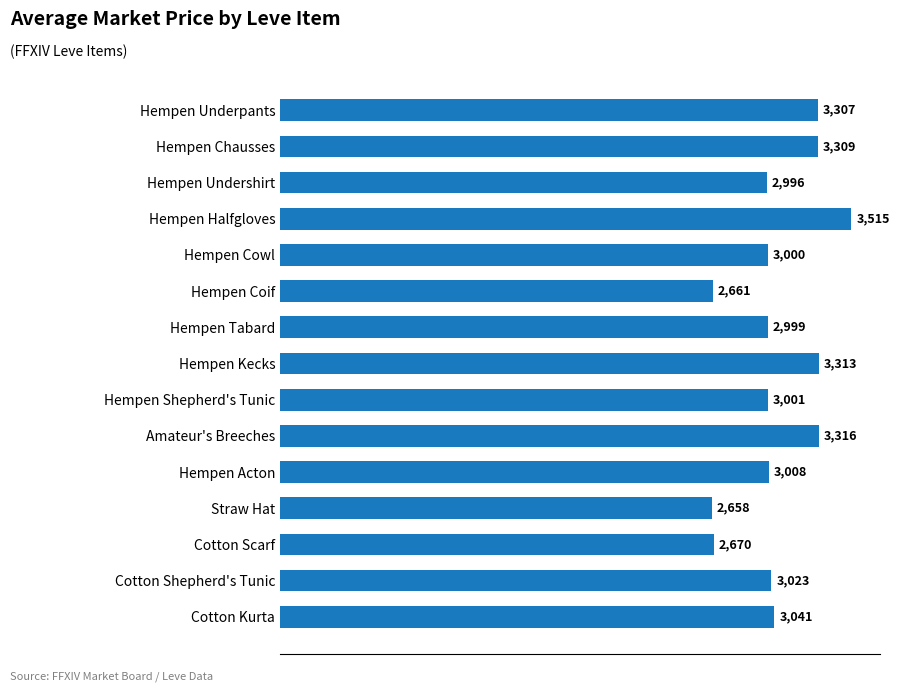

What is the difference between the values at Straw Hat and Hempen Shepherd's Tunic?

343